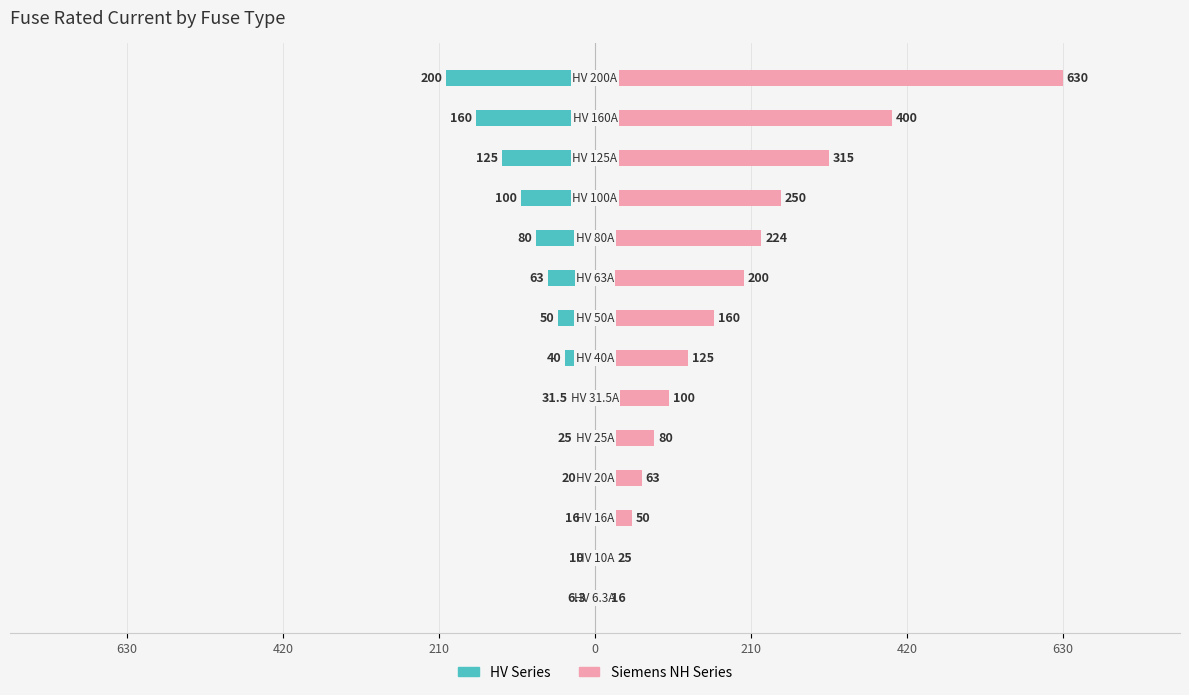

What is the greatest value displayed?

630.0